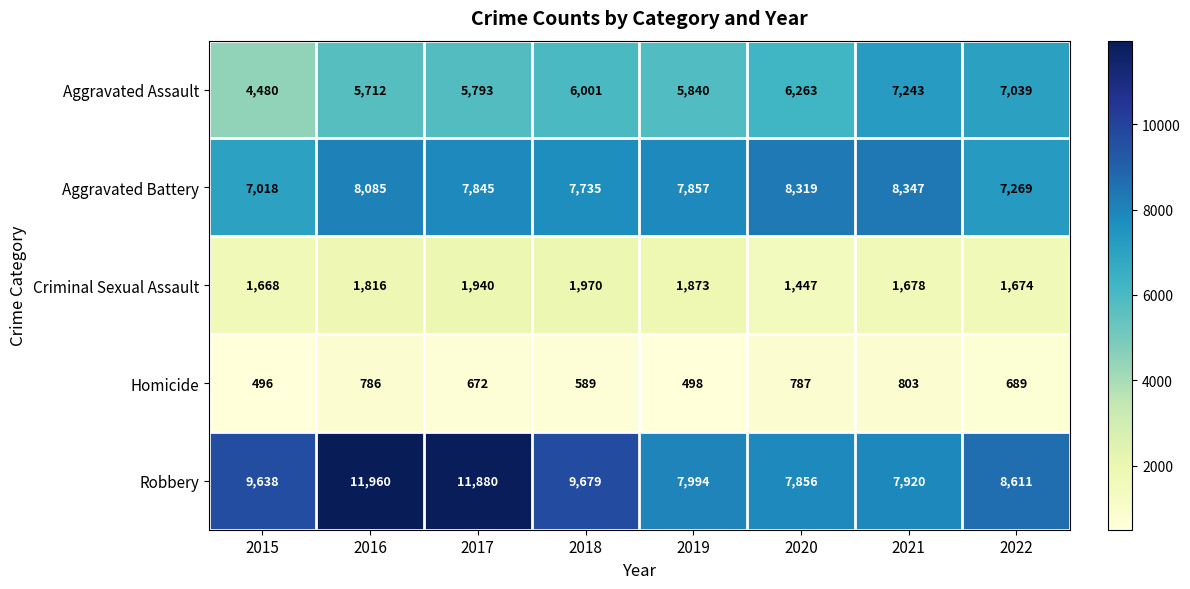

The Criminal Sexual Assault series shows 1816 at 2016. True or false?

True